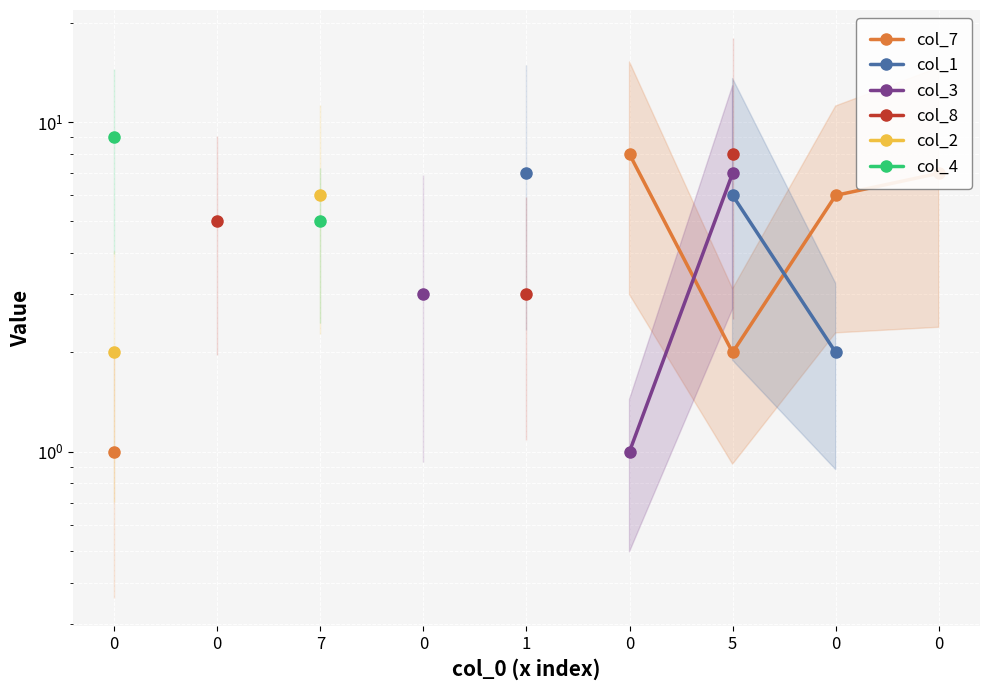

Is it true that col_7 equals 1.0 at 0?

True